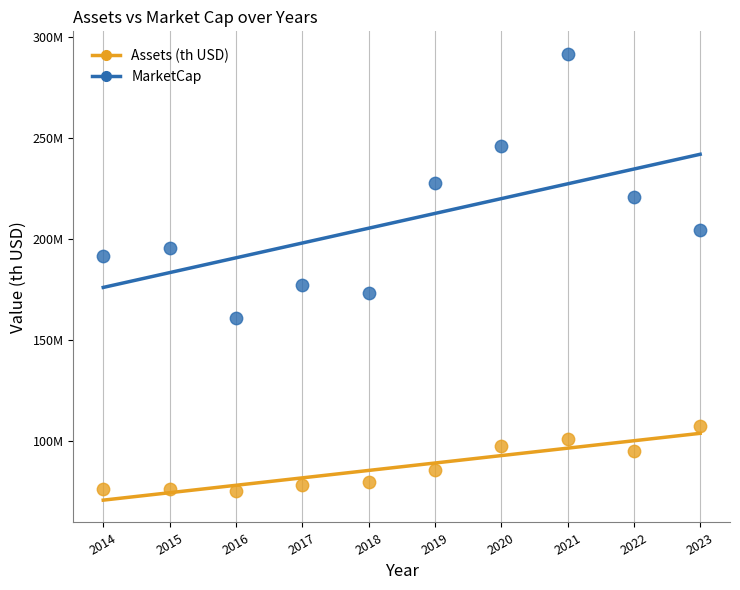

What are all the series names shown in the legend?

Assets (th USD), MarketCap